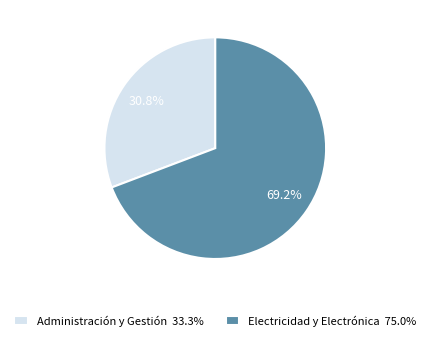

Is there a majority slice in this chart?

Yes